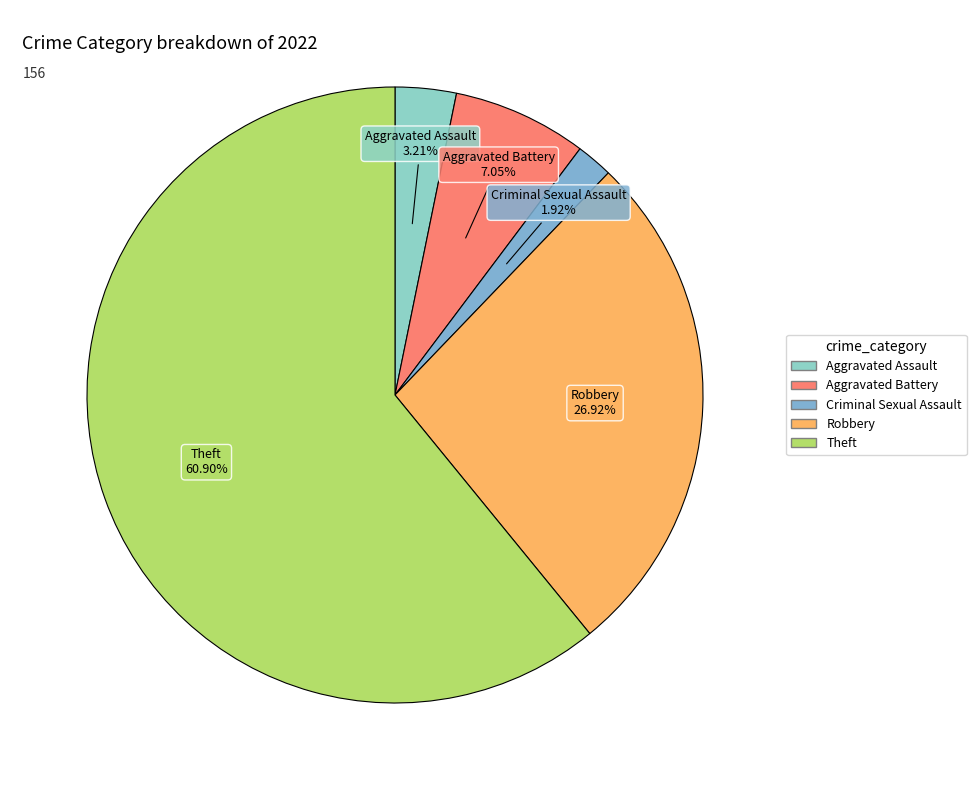

Which slice represents more than half of the pie?

Theft